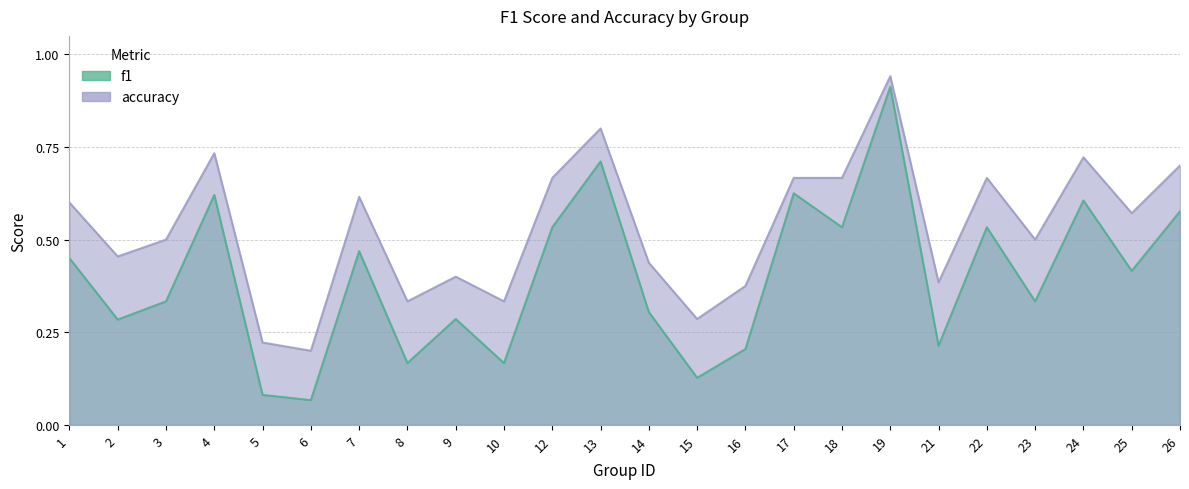

What is the minimum value shown in the chart?

0.1